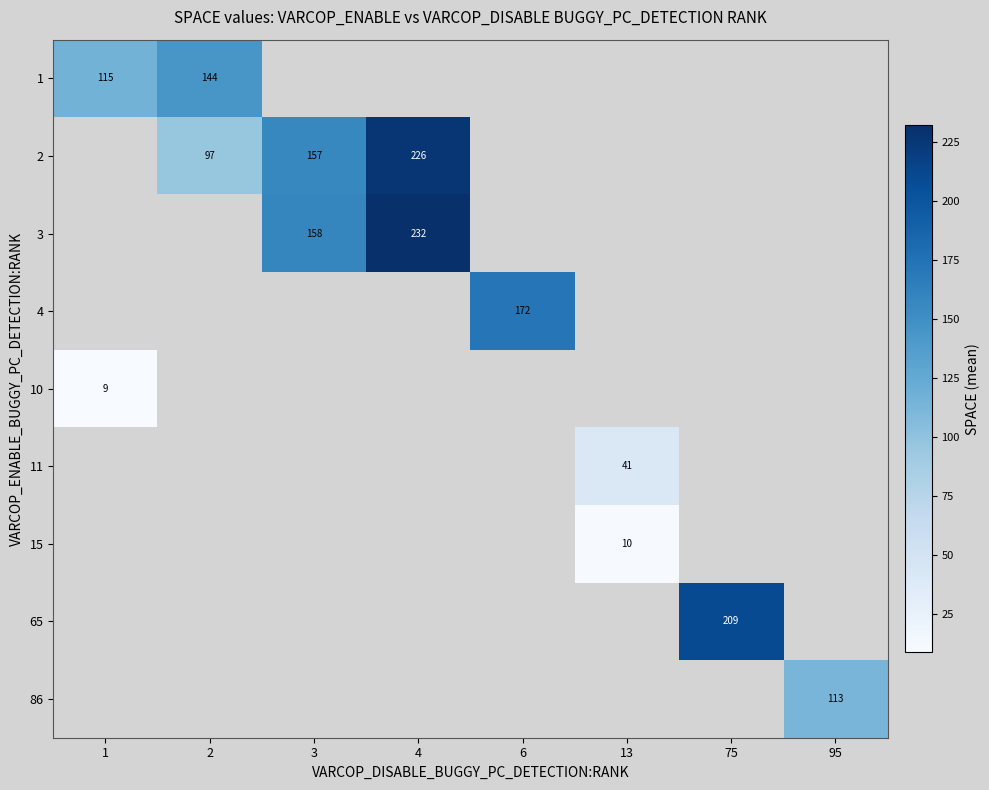

How many values in 2 are above zero?

3